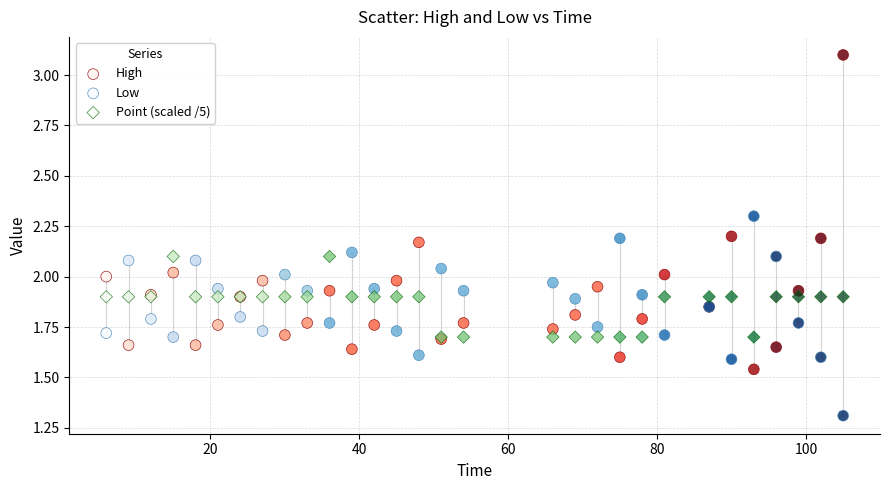

Which series reaches the minimum Y coordinate?

Low